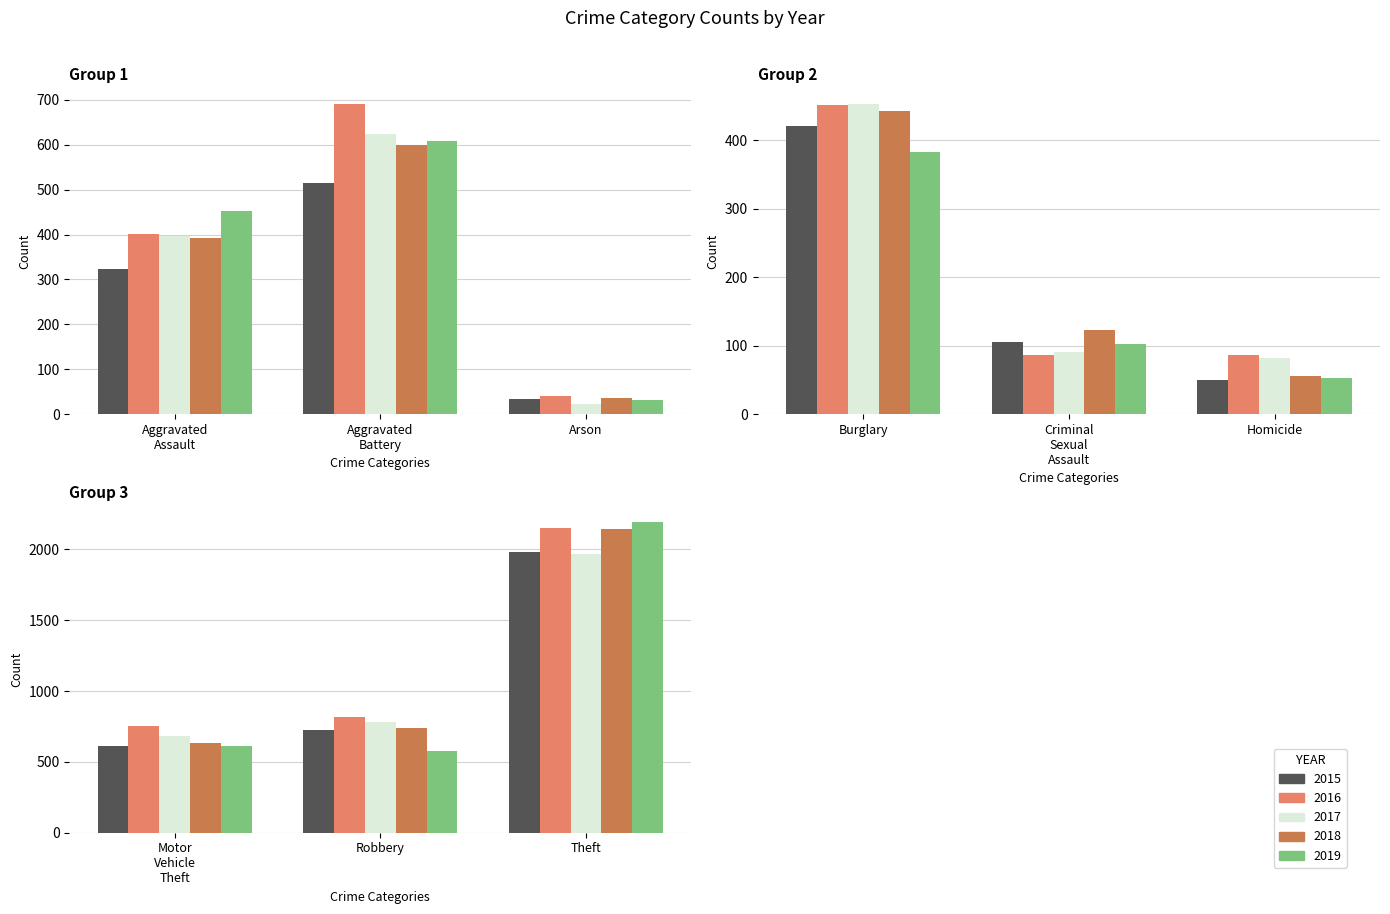

Which category has the lowest value in the 2019 series?

Arson